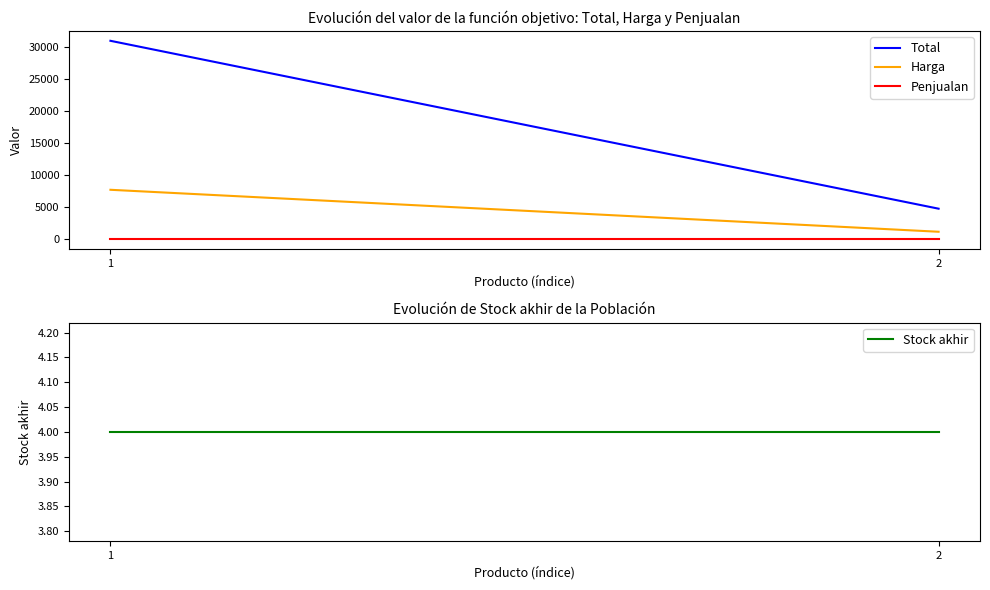

Reading right to left, list all the values displayed in this chart.

Total: 4800	31000
Harga: 1200	7750
Penjualan: 0	0
Stock akhir: 4	4